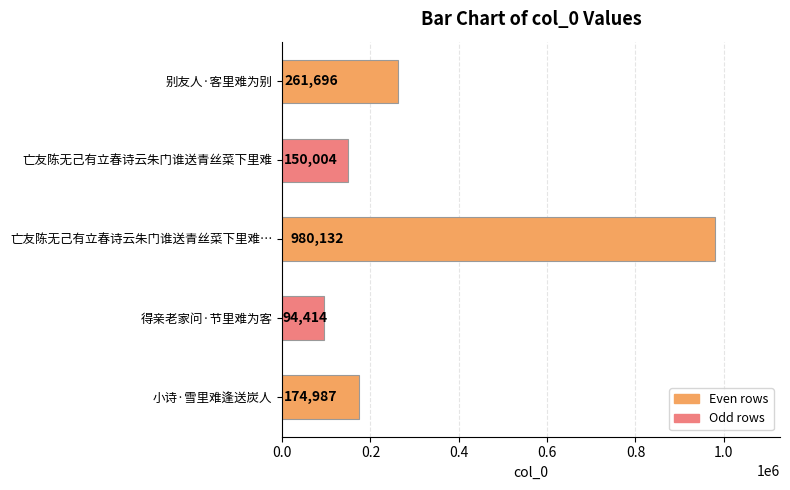

Reading top to bottom, transcribe all the data shown in this chart.

261696	150004	980132	94414	174987